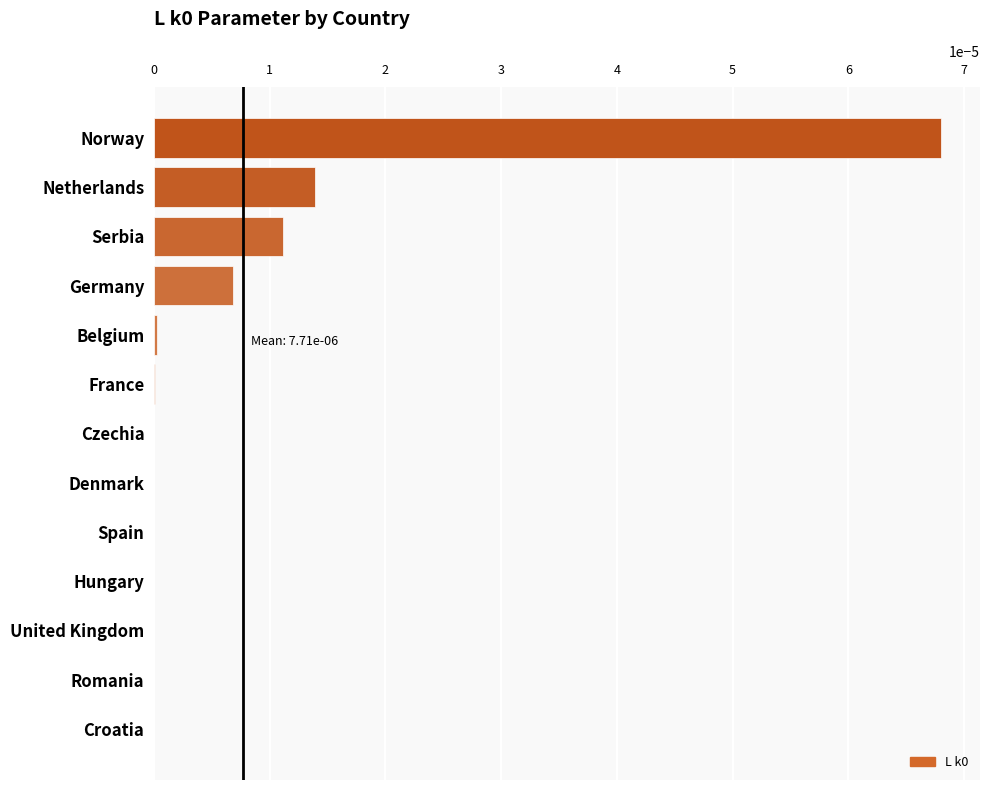

At which category does the chart reach its peak across all series?

Norway